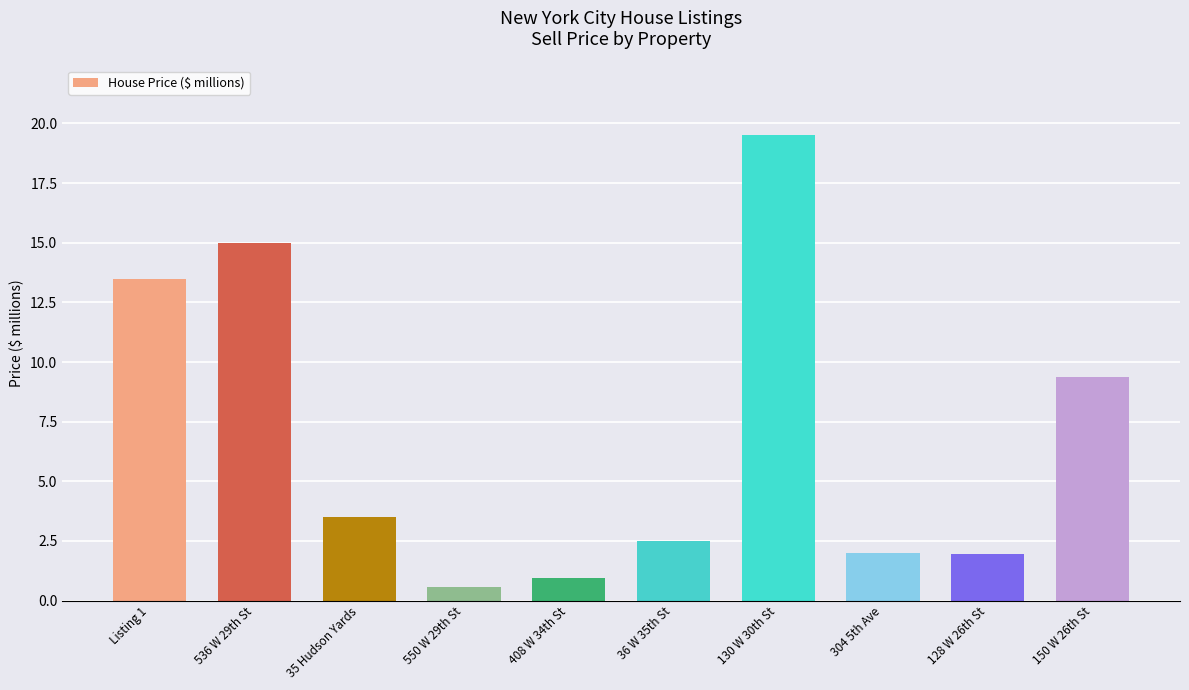

The value at 130 W 30th St is 19.5. True or false?

True